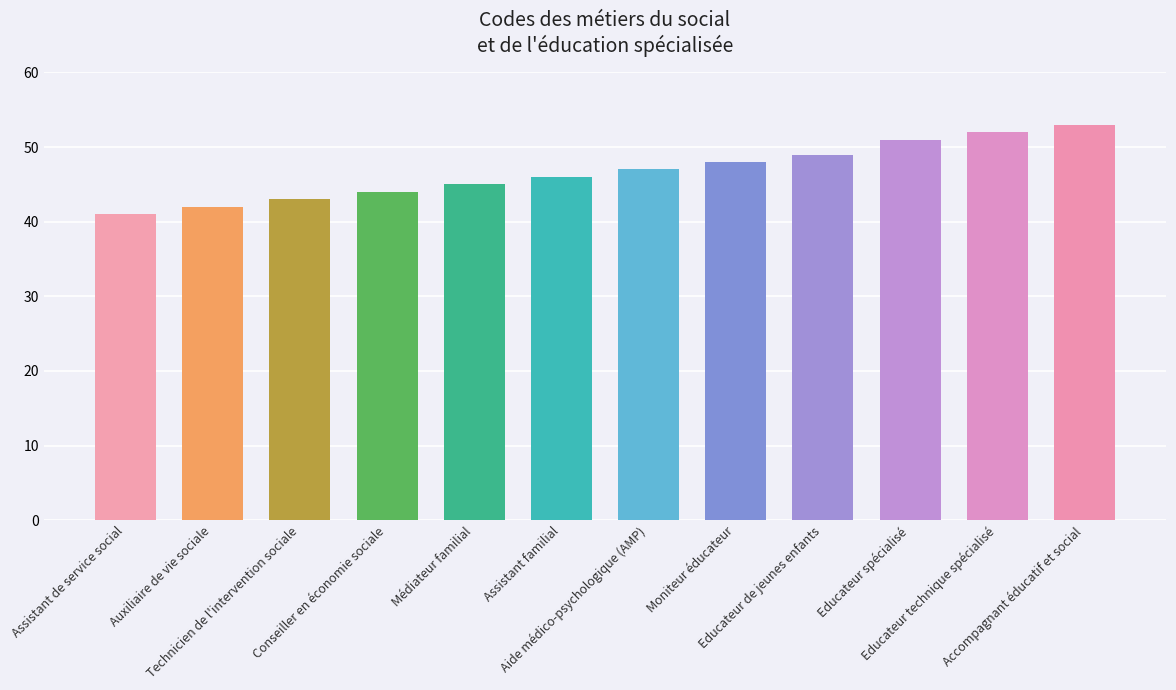

Between Auxiliaire de vie sociale and Médiateur familial, which is larger?

Médiateur familial